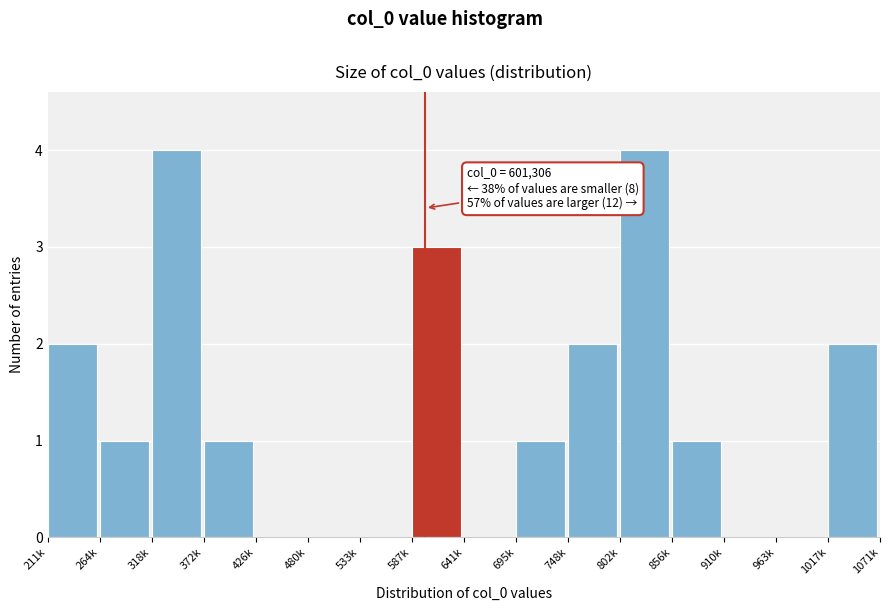

Reading left to right, transcribe all the data shown in this chart.

211k=2	264k=1	318k=4	372k=1	426k=0	480k=0	533k=0	587k=3	641k=0	695k=1	748k=2	802k=4	856k=1	910k=0	963k=0	1017k=2